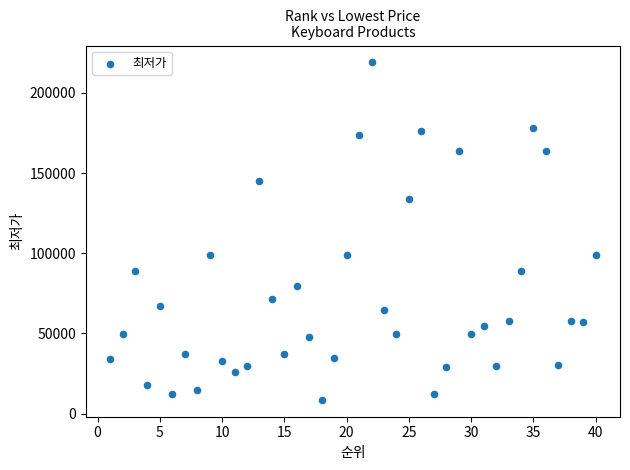

What is the range of X values (max minus min)?

39